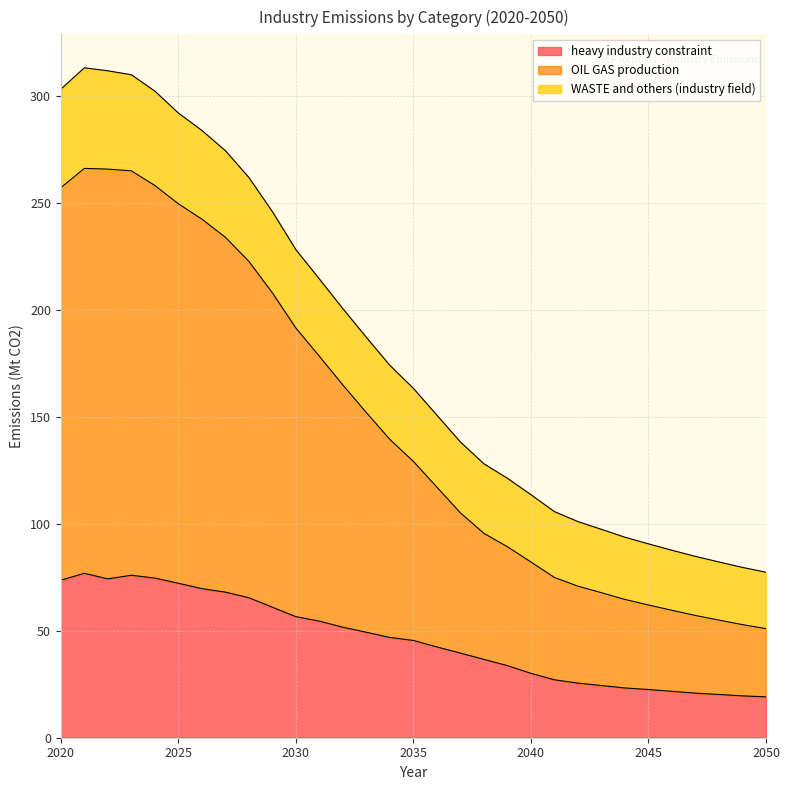

The heavy industry constraint series shows 73.6 at 2020. True or false?

True